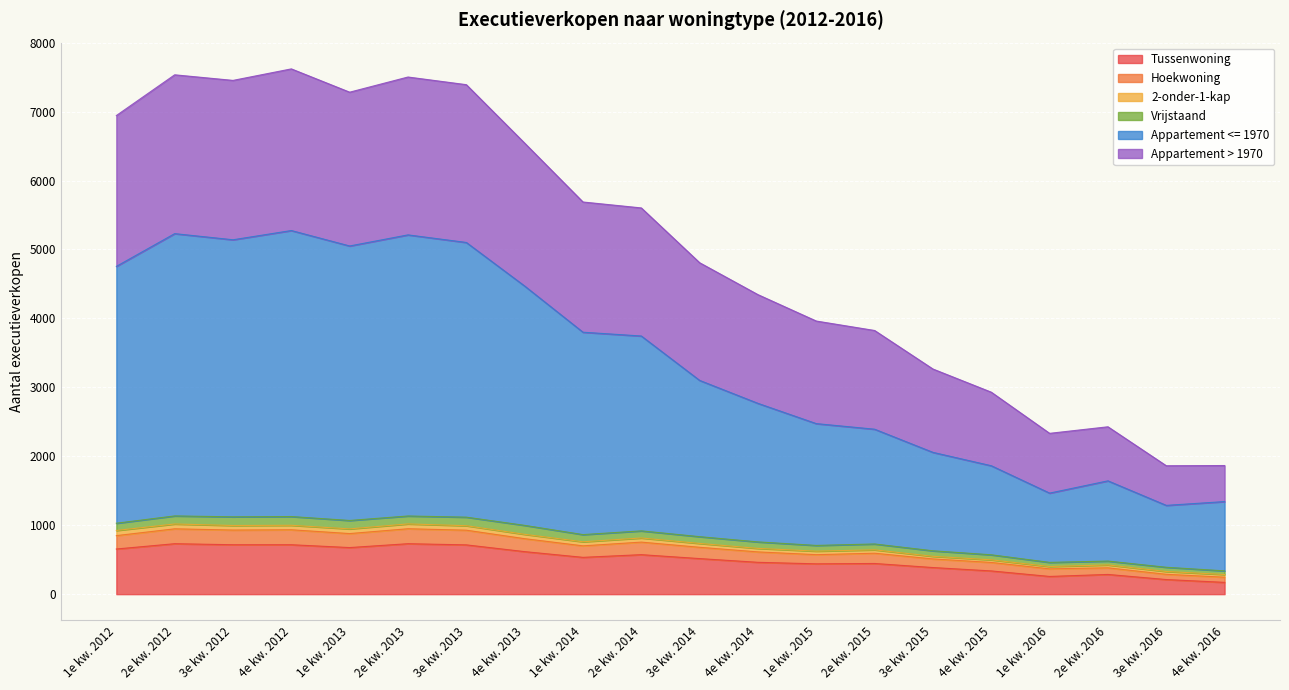

True or false: Tussenwoning has a value of 193 at 4e kw. 2015.

False